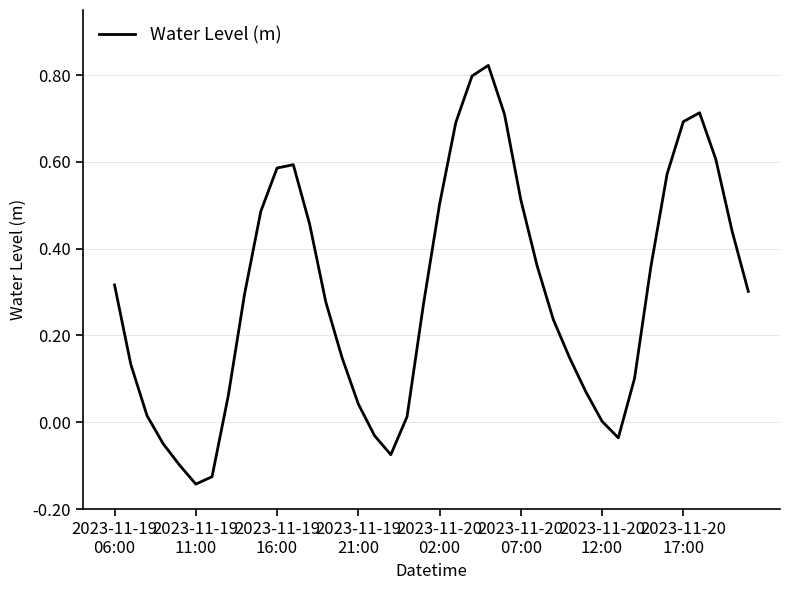

What is the difference between the maximum and minimum values?

1.0